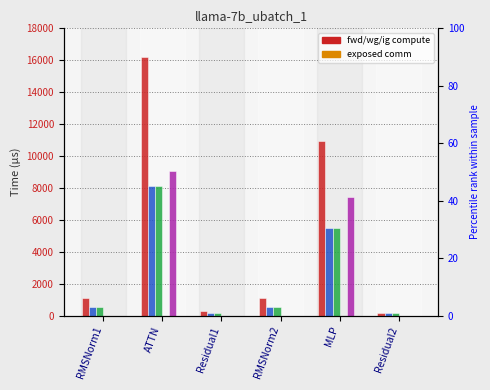

True or false: fwd compute has a value of 484.1 at RMSNorm1.

False